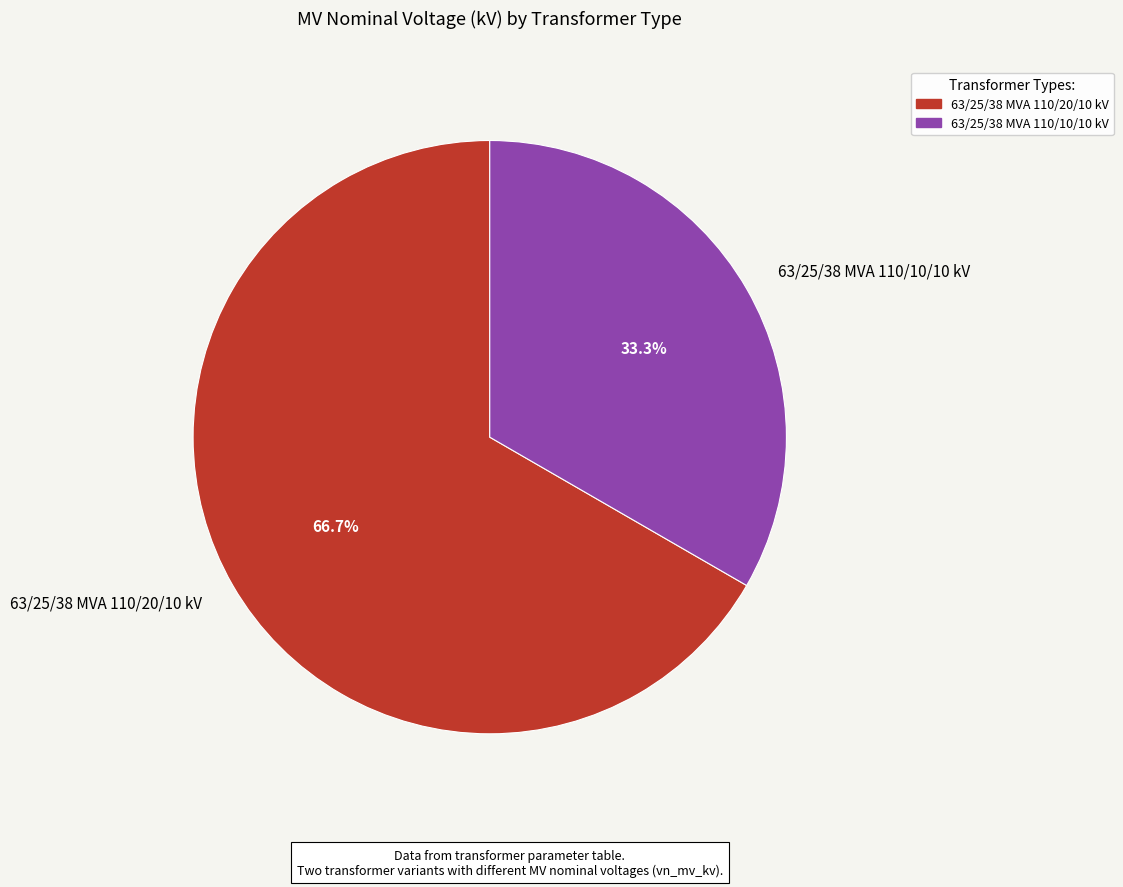

True or false: 63/25/38 MVA 110/20/10 kV accounts for 72% of the total.

False